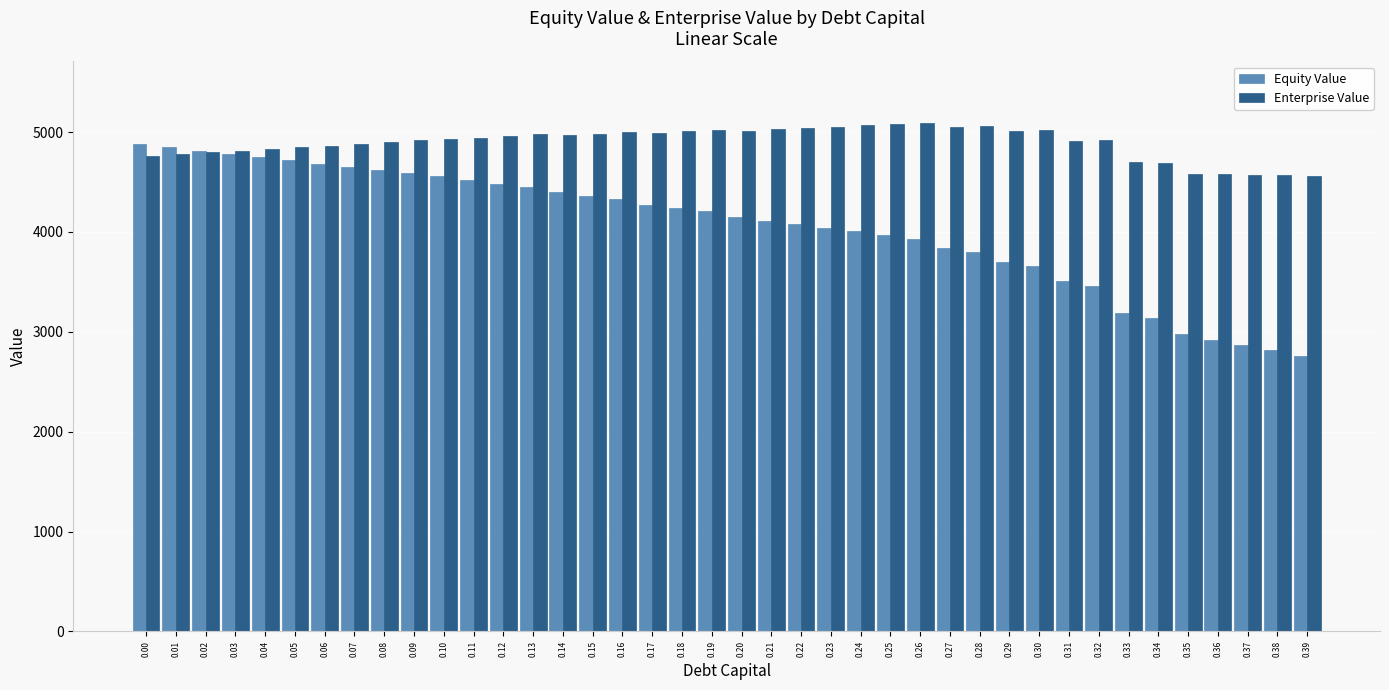

Which series has the largest total across all categories?

Enterprise Value